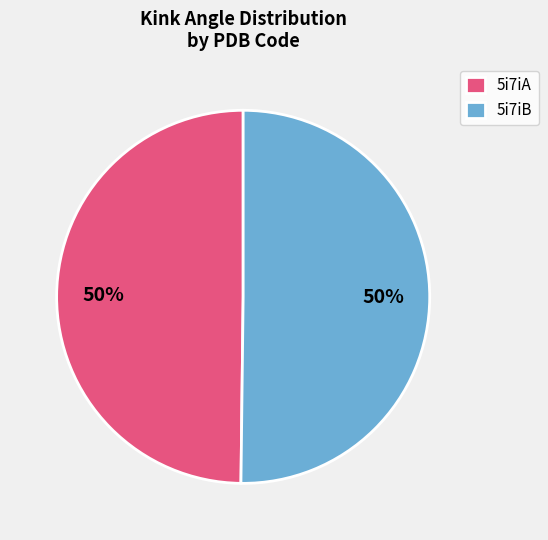

Is it true that 5i7iB is 64% of the pie?

False